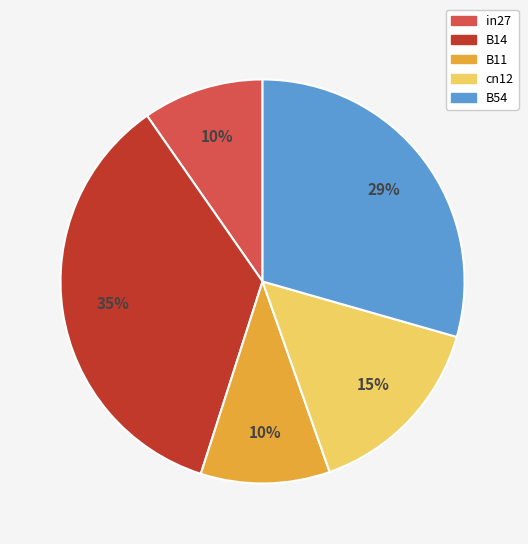

To the nearest percent, what portion does B14 represent?

35%